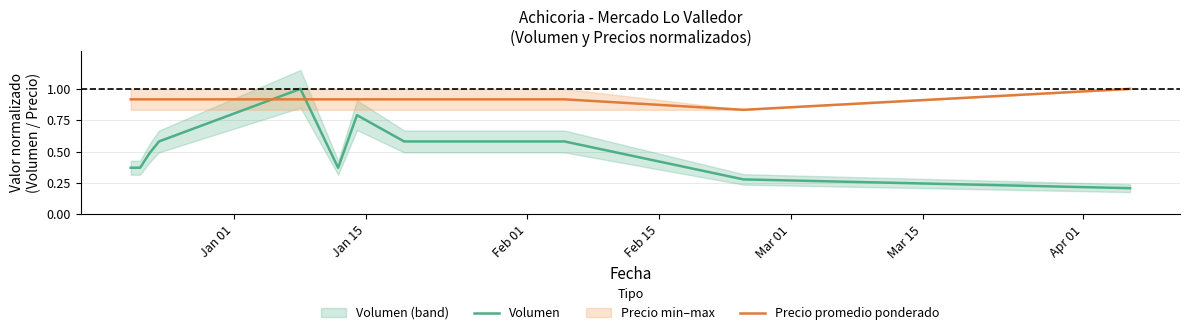

True or false: Volumen and Precio promedio ponderado cross at least once.

True